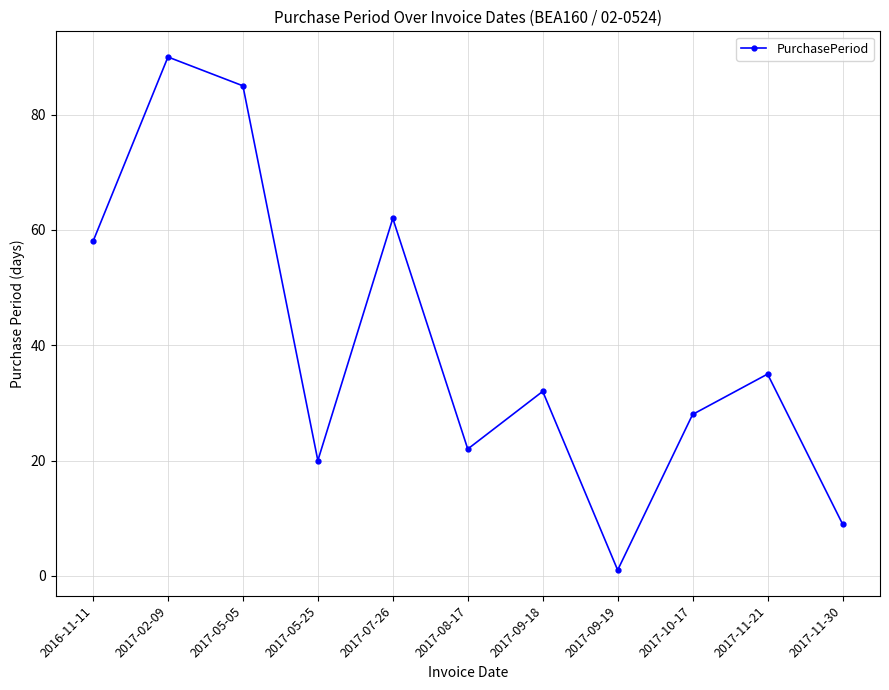

True or false: the data shows 1 at 2017-09-19.

True